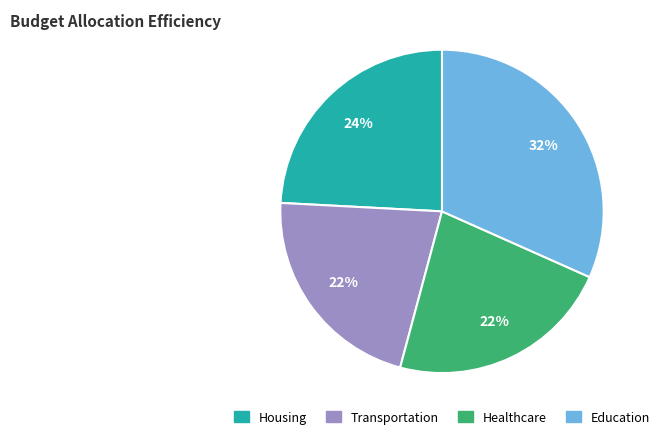

True or false: Healthcare accounts for 23% of the total.

True